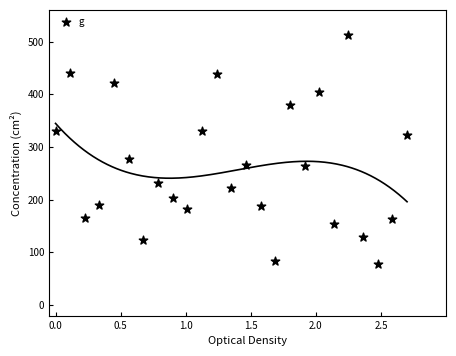

What Y value in the scatter plot is closest to 295?

277.6